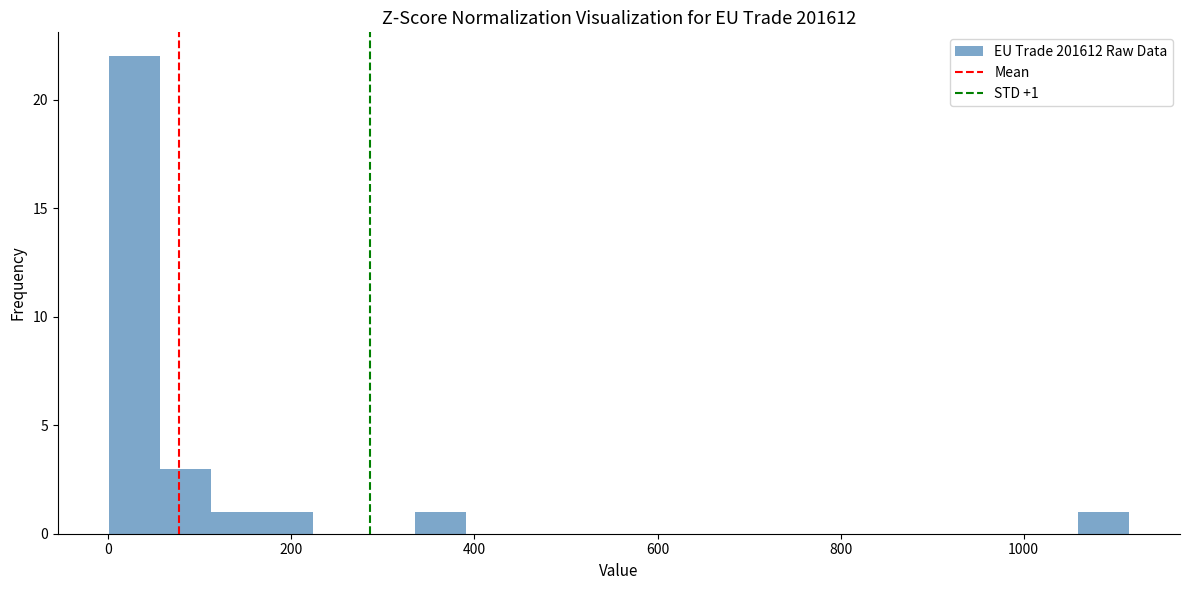

Around what value on the x-axis is the tallest bar? Give the approximate position of its centre, as read against the axis.

20